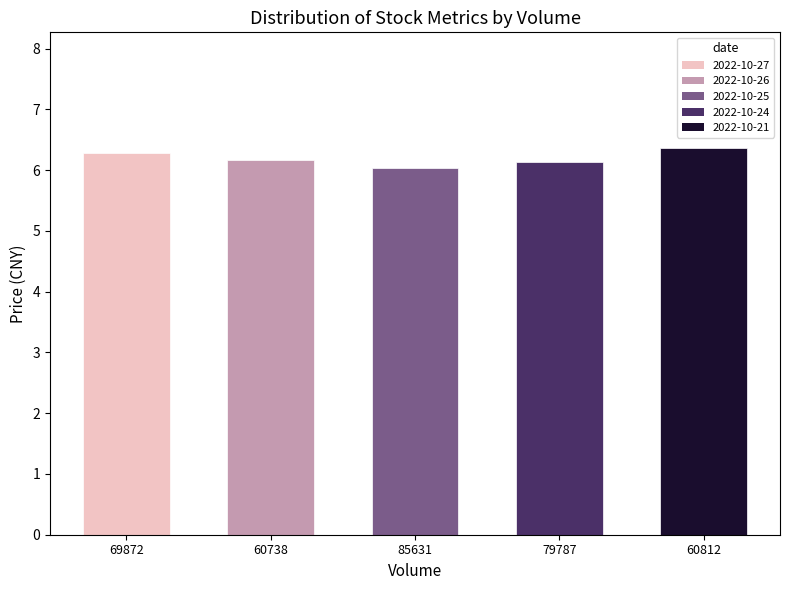

Is it true that the value at 60738 is 8.4?

False